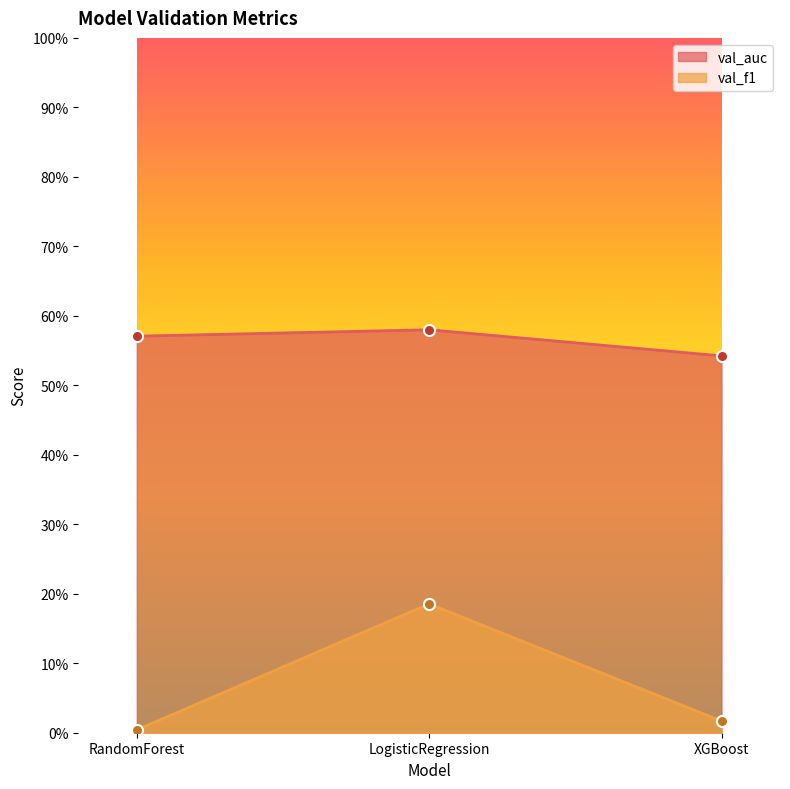

Where is val_auc nearest to the value 0?

XGBoost